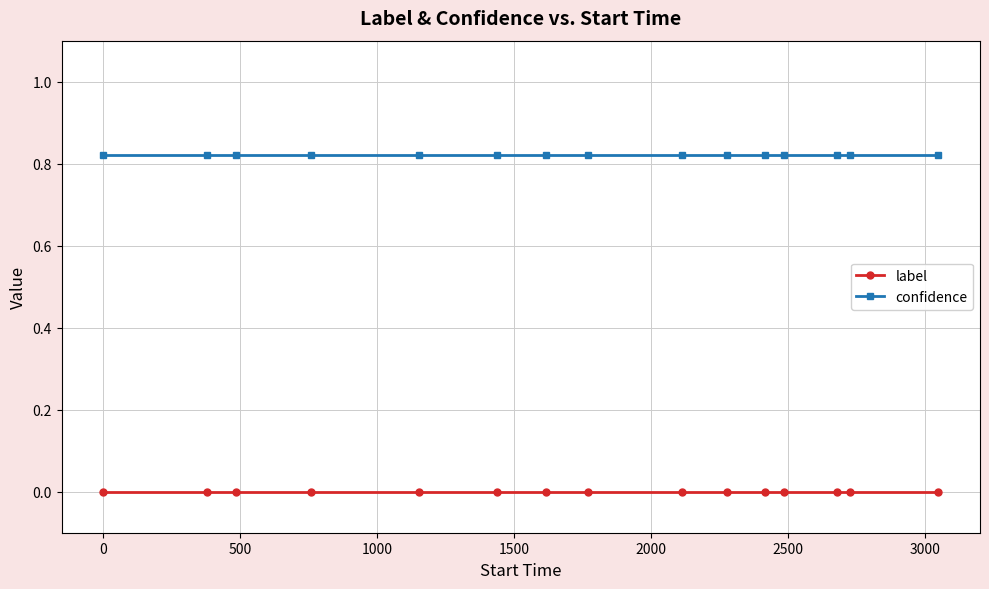

What is the sum of all confidence values?

12.3